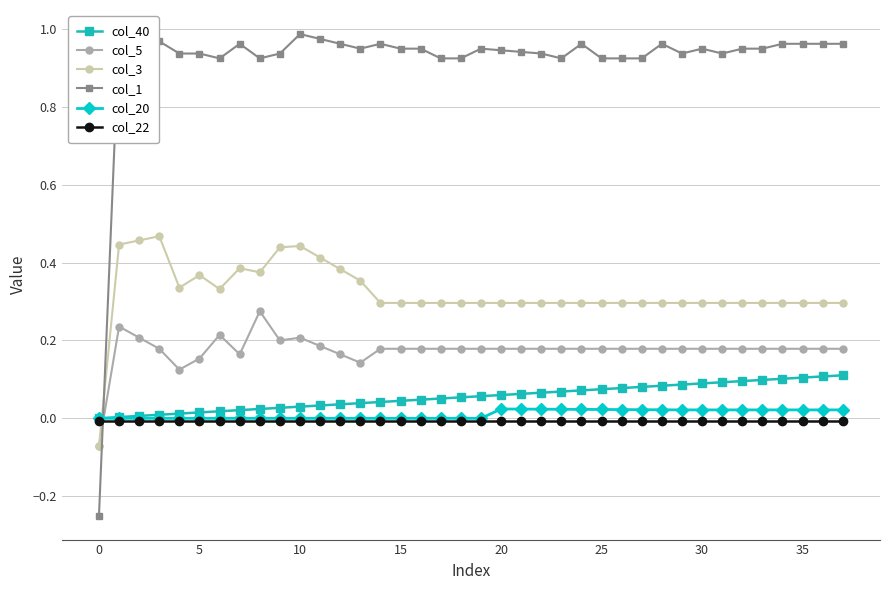

Which series has the largest range (max minus min)?

col_1